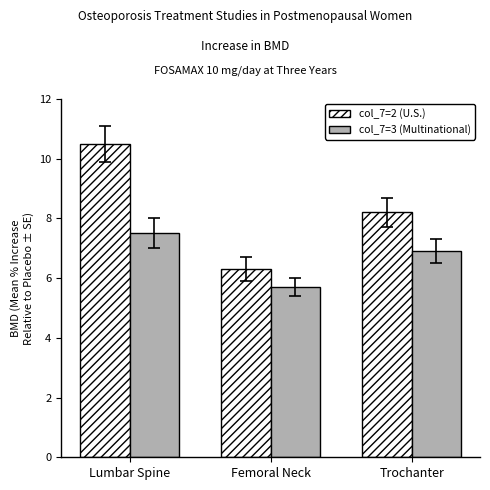

What is the spread (max minus min) of values at Lumbar Spine?

3.0